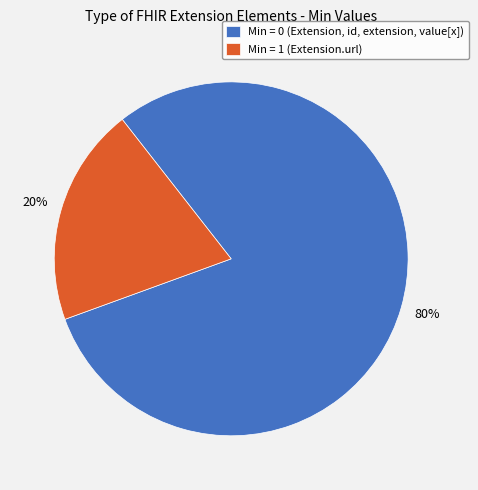

Which category has the smallest portion of the pie?

Min = 1 (Extension.url)